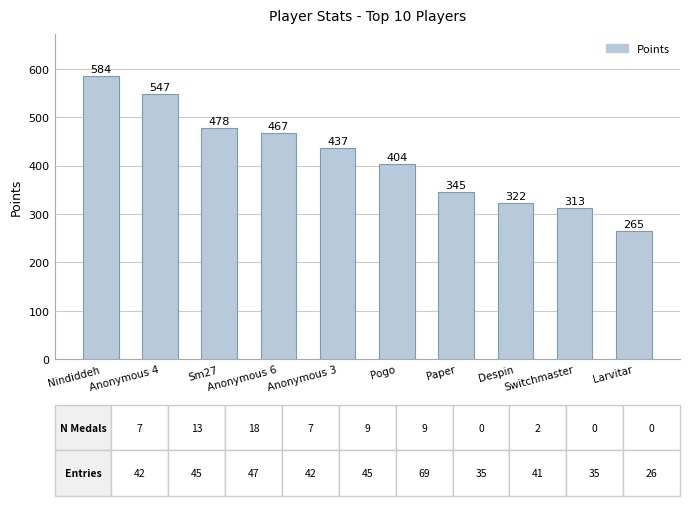

What is the maximum value shown in the chart?

584